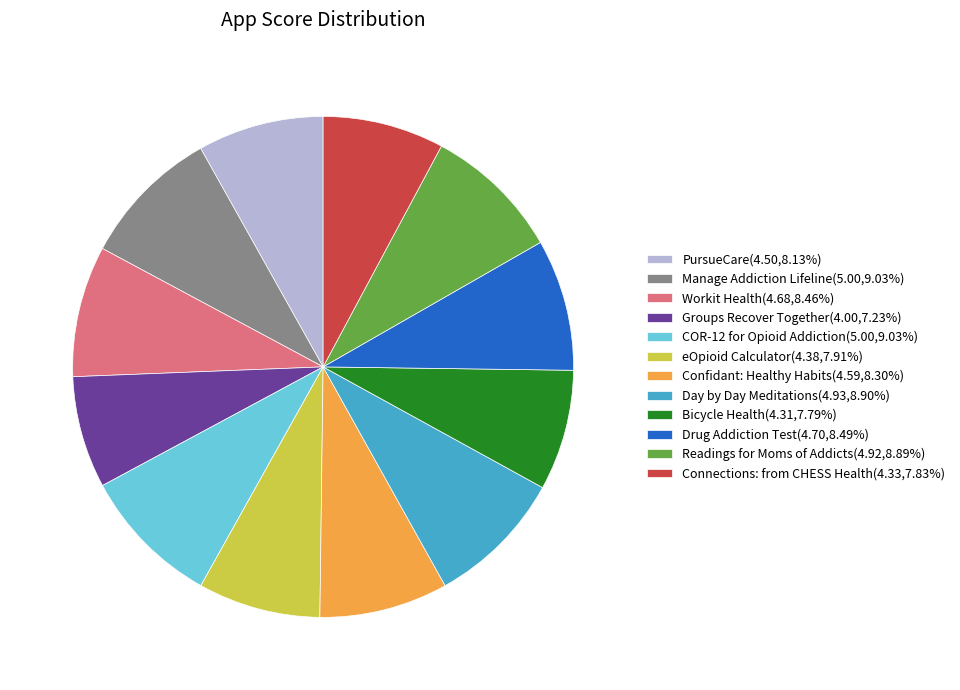

The Connections: from CHESS Health slice represents 20% of the pie. True or false?

False